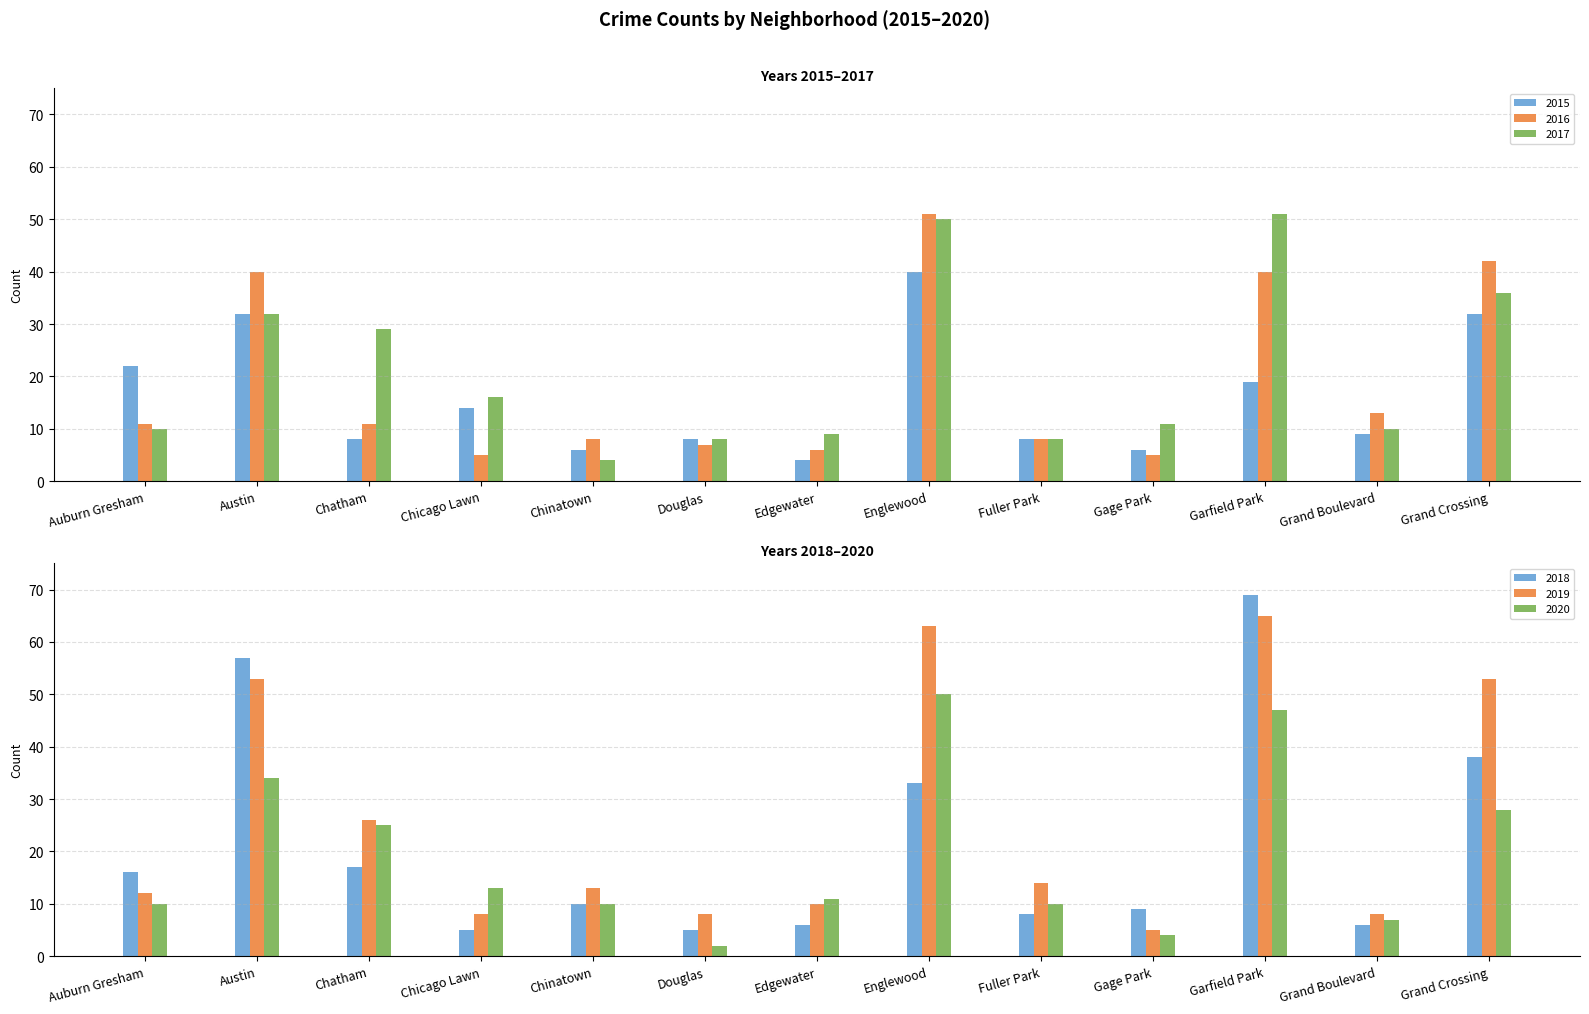

Does the chart contain any negative values?

No